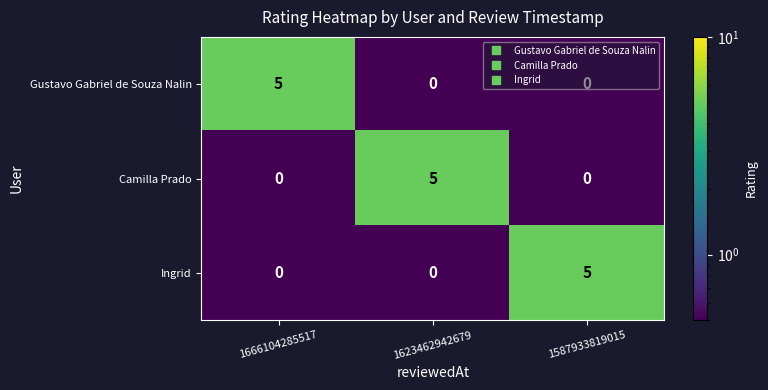

What is the difference between the highest and lowest values at 1587933819015?

5